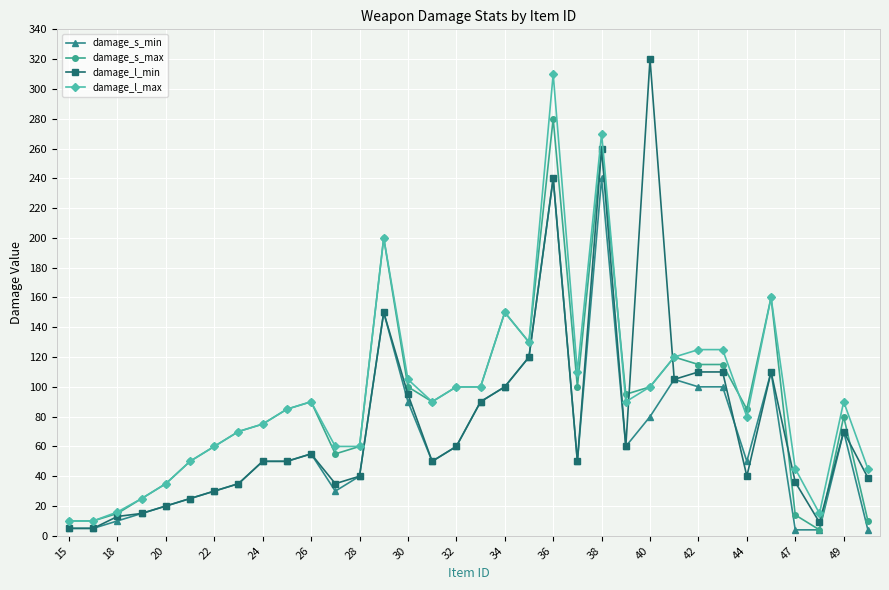

List the series in order of their overall mean, highest first.

damage_l_max, damage_s_max, damage_l_min, damage_s_min